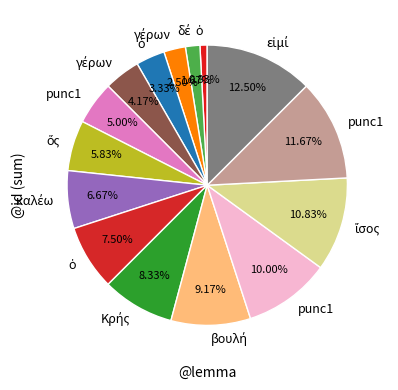

To the nearest percent, what is the average slice percentage?

7%